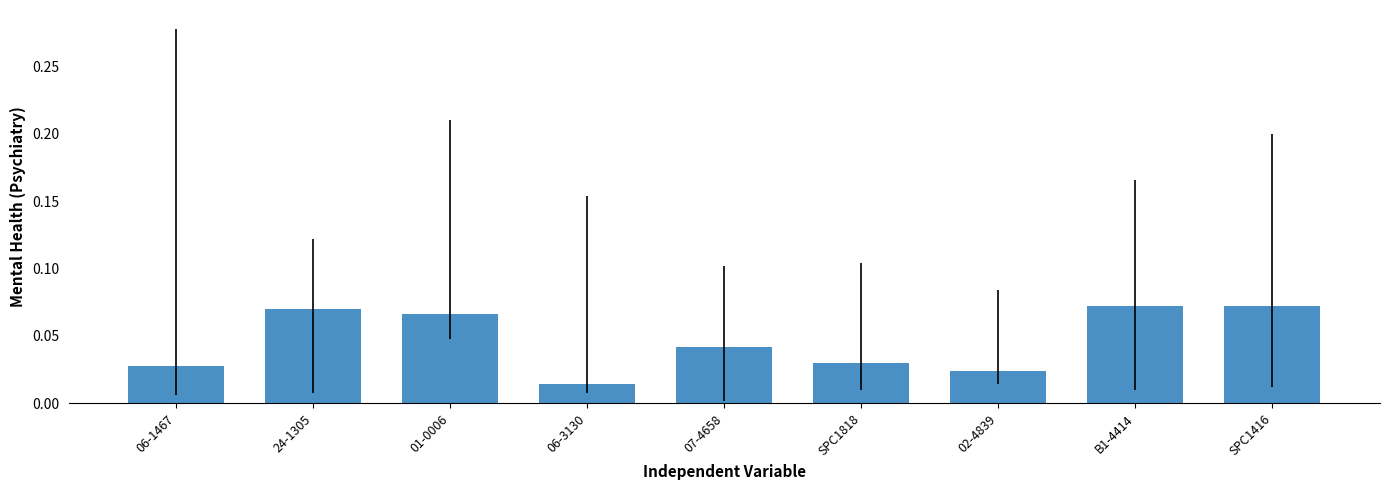

True or false: the data shows 0.1 at SPC1818.

False